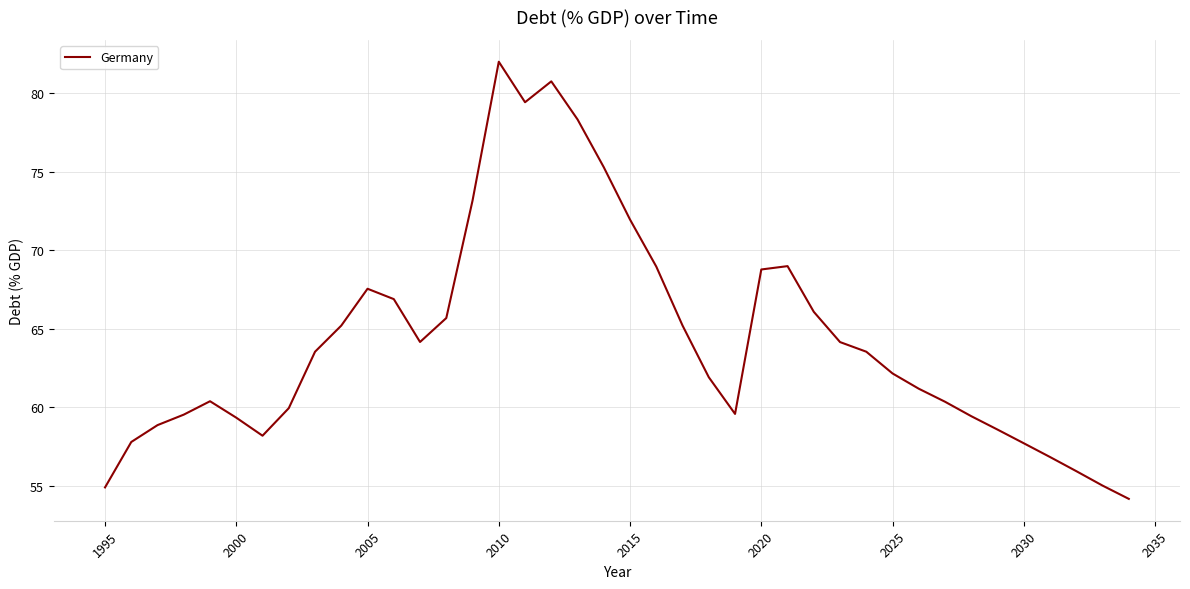

What is the minimum value shown in the chart?

54.2